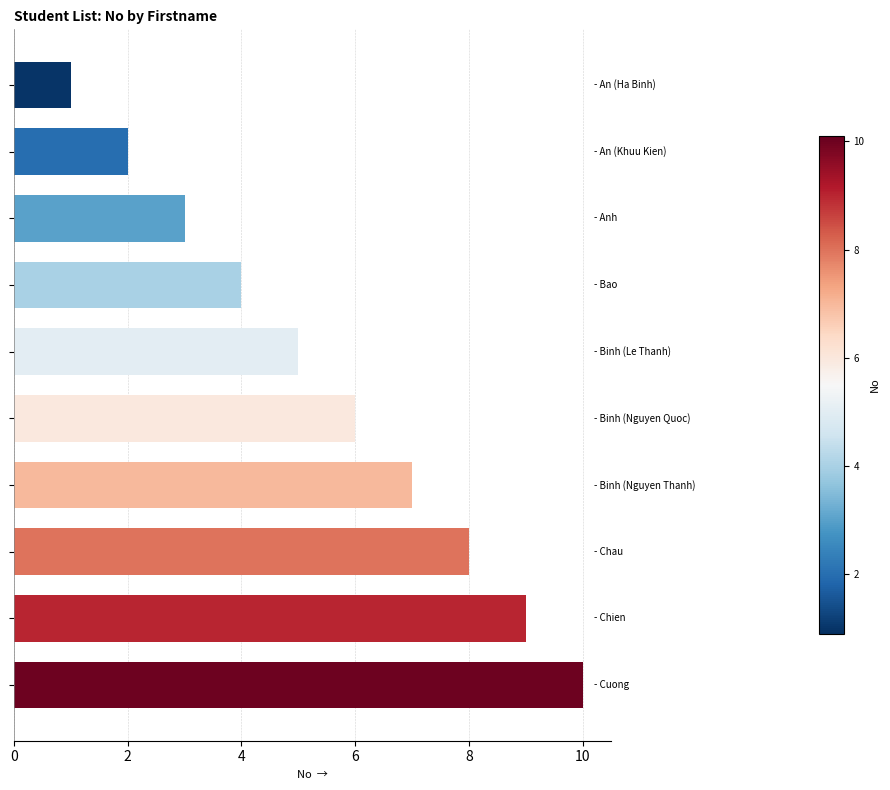

What is the difference between the maximum and second lowest values?

8